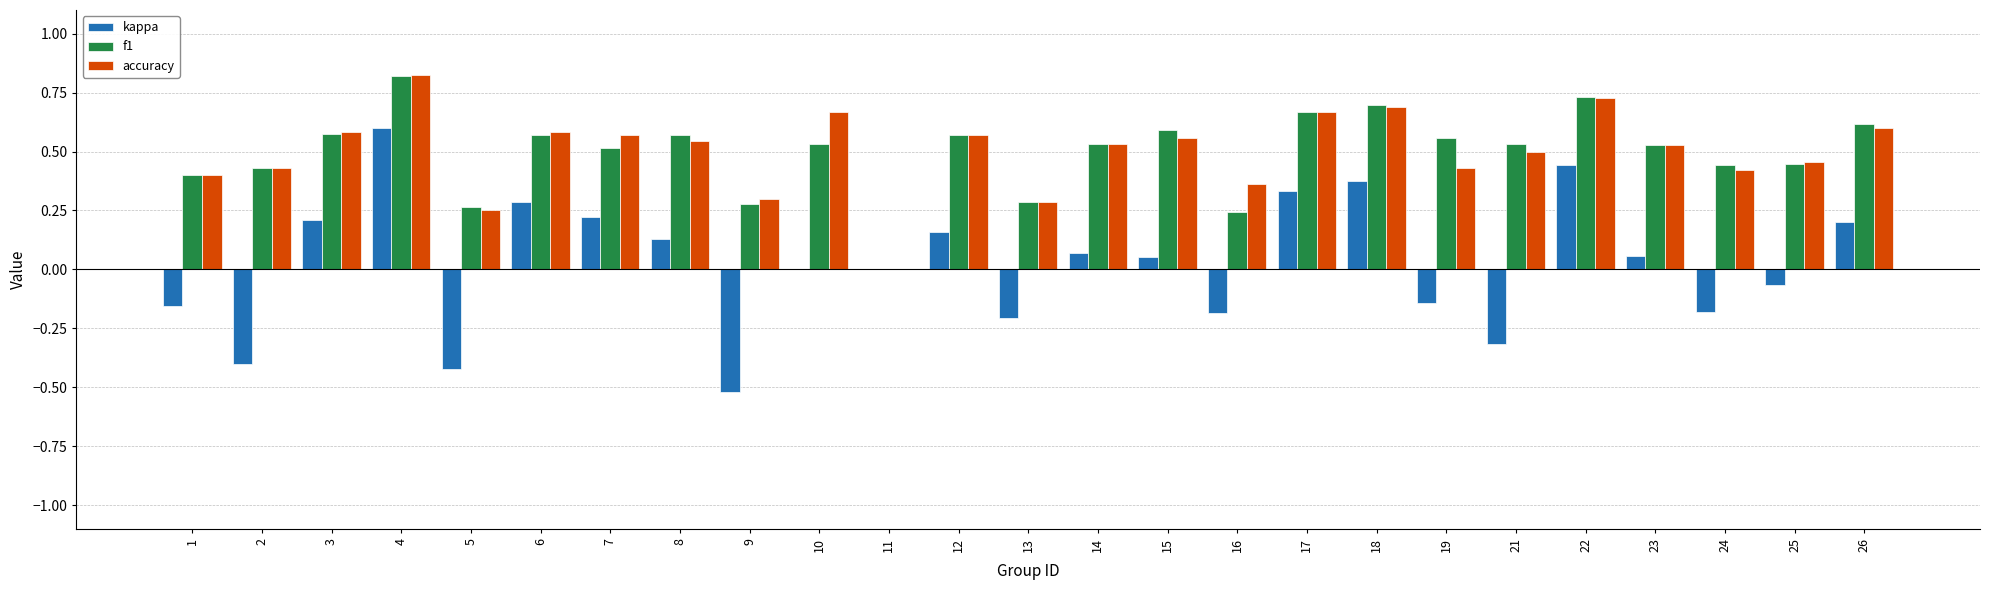

Between 9 and 16, which series saw the biggest shift?

kappa